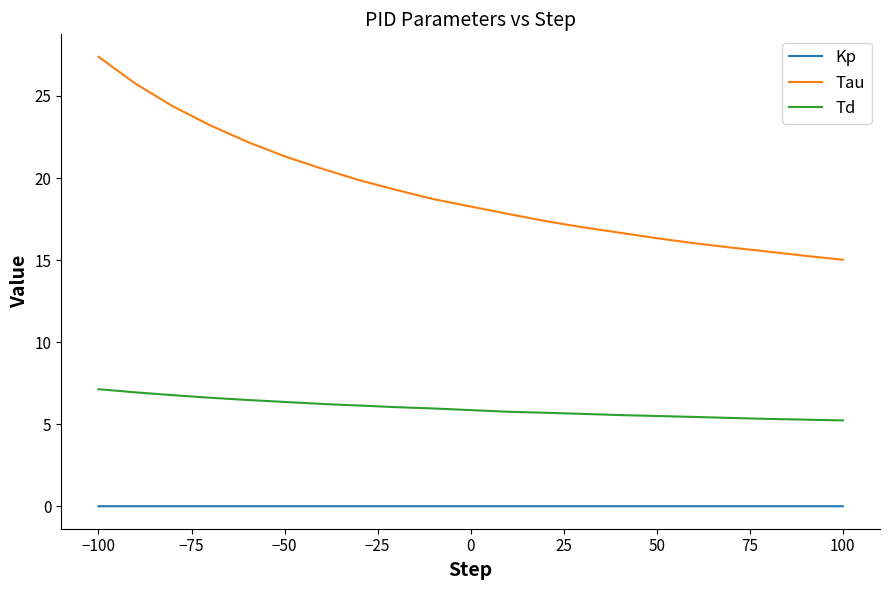

Is this an area chart (filled region under the line)?

No